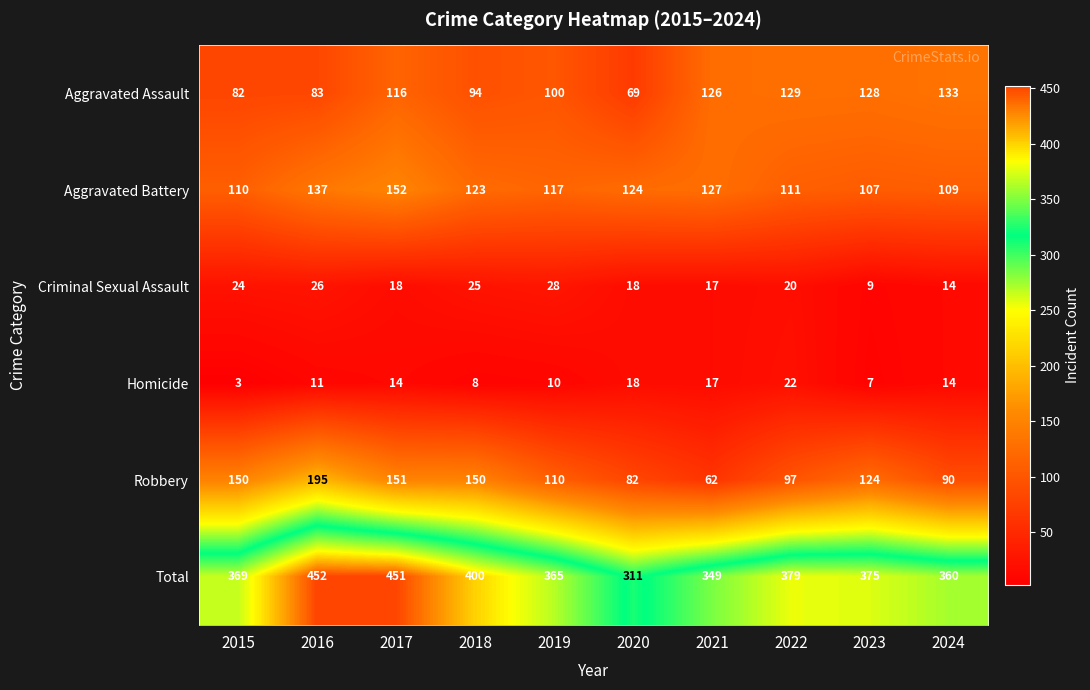

At which category does the chart reach its minimum across all series?

2015